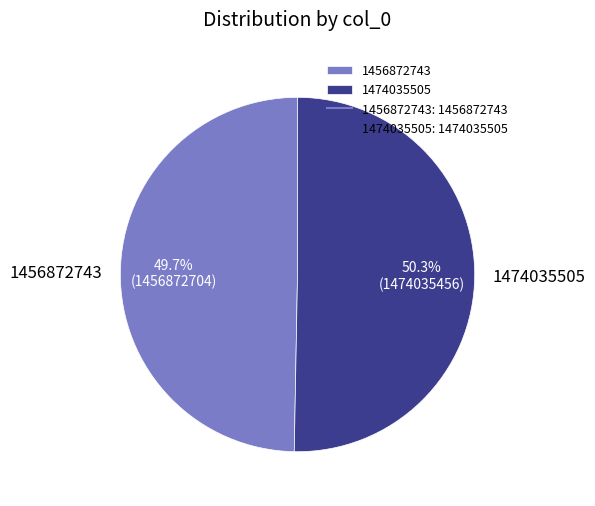

To the nearest percent, what percentage of the pie is 1456872743?

50%